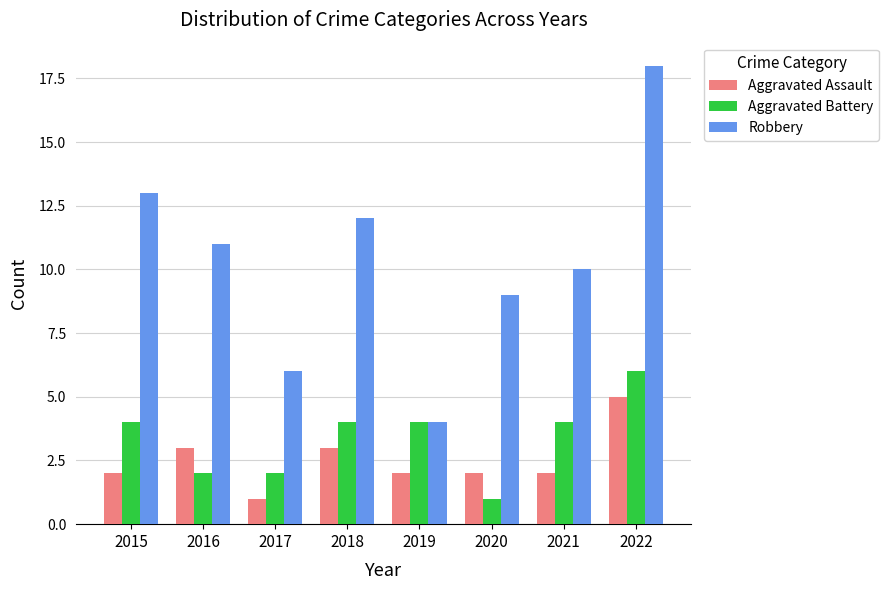

Reading left to right, list all the values displayed in this chart.

Aggravated Assault: 2015=2	2016=3	2017=1	2018=3	2019=2	2020=2	2021=2	2022=5
Aggravated Battery: 2015=4	2016=2	2017=2	2018=4	2019=4	2020=1	2021=4	2022=6
Robbery: 2015=13	2016=11	2017=6	2018=12	2019=4	2020=9	2021=10	2022=18